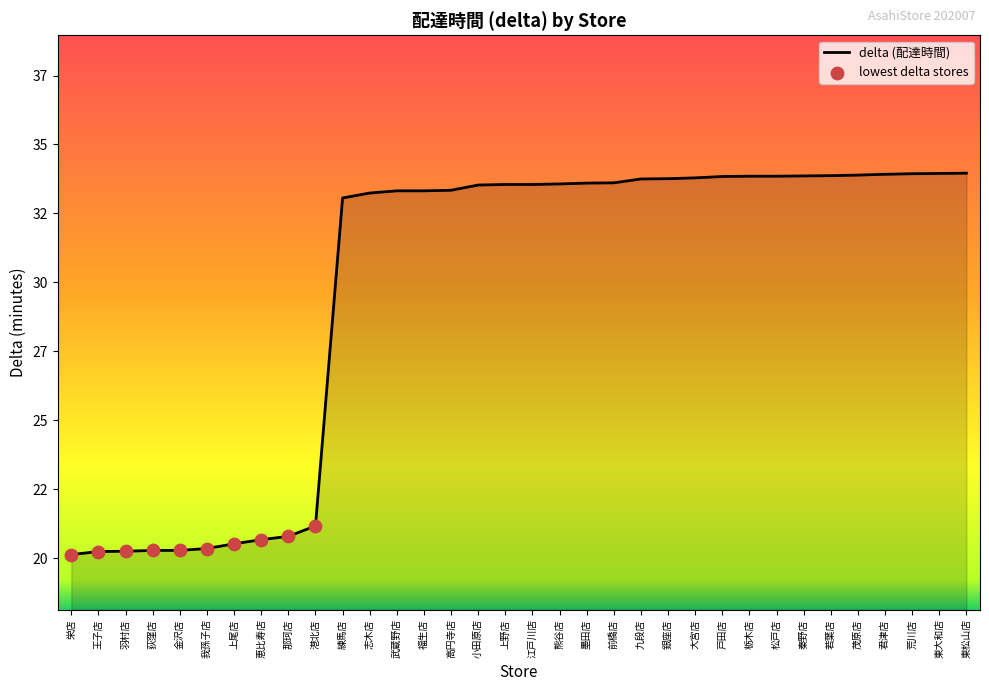

Which has a higher value, 若葉店 or 我孫子店?

若葉店